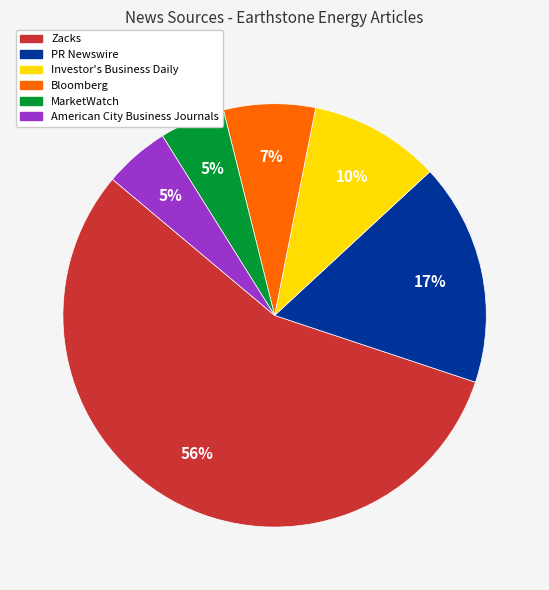

What is the largest slice in the pie chart?

Zacks